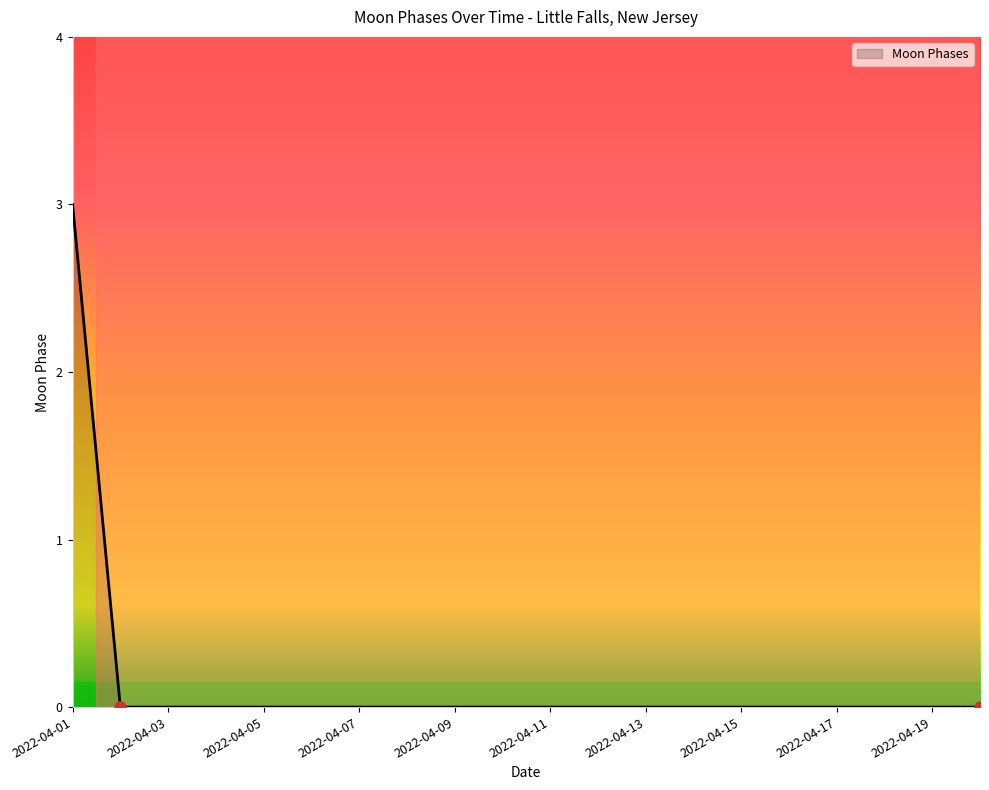

What is the sum of all values?

3